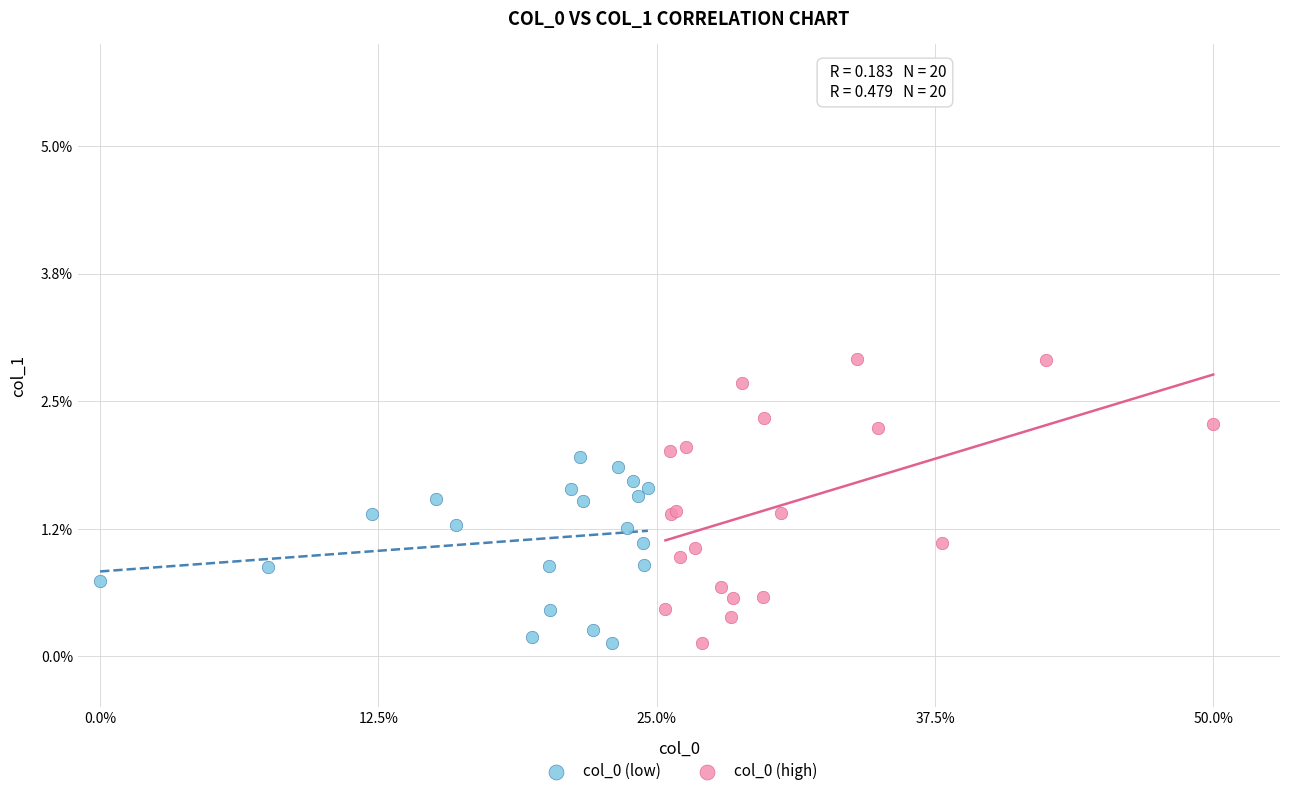

What are all the series names shown in the legend?

col_0 (low), col_0 (high)